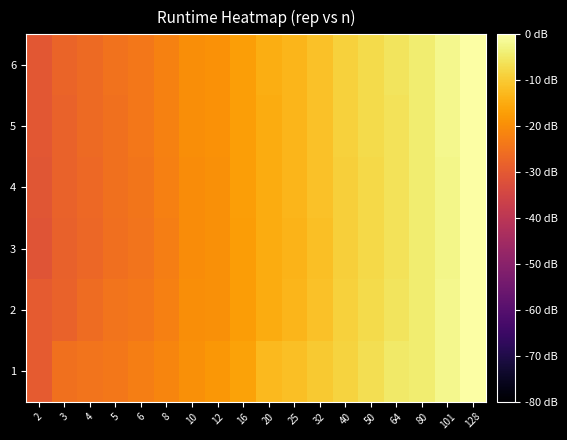

What is the difference between the highest and lowest values at 50?

0.9